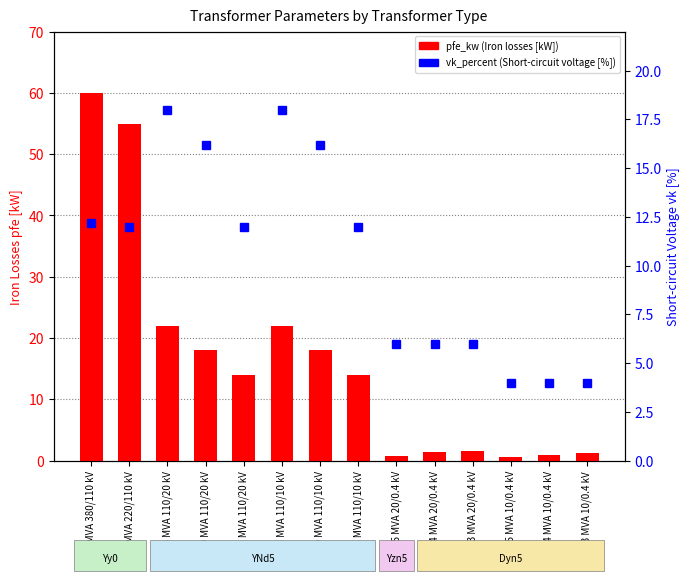

The value of pfe_kw at 0.4 MVA 20/0.4 kV is 1.4. True or false?

True